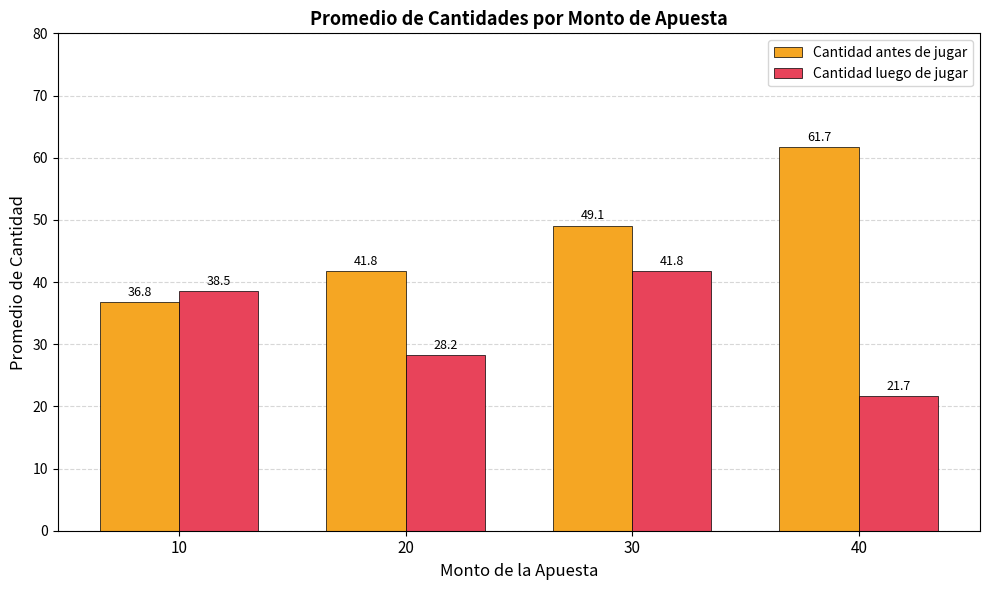

What is the difference between the highest and lowest values at 30?

7.3